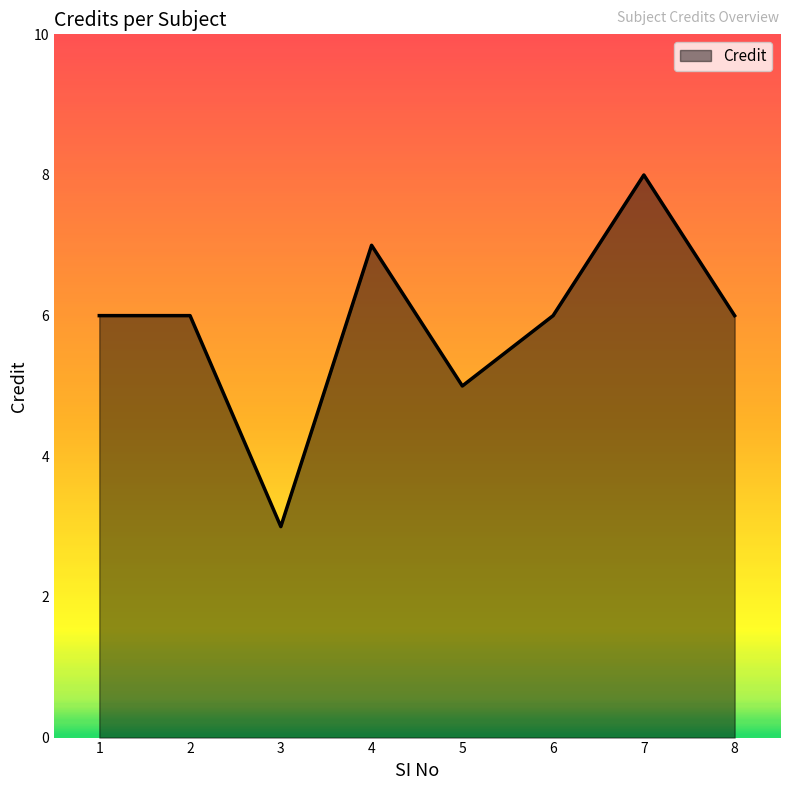

How many interior local valleys (lower than both neighbors) does the data have?

2